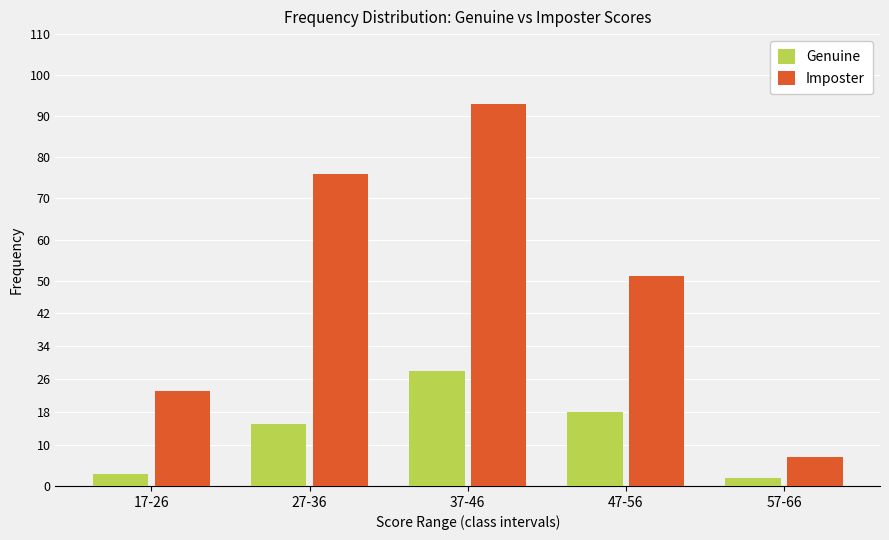

At which label does Imposter reach its minimum?

57-66